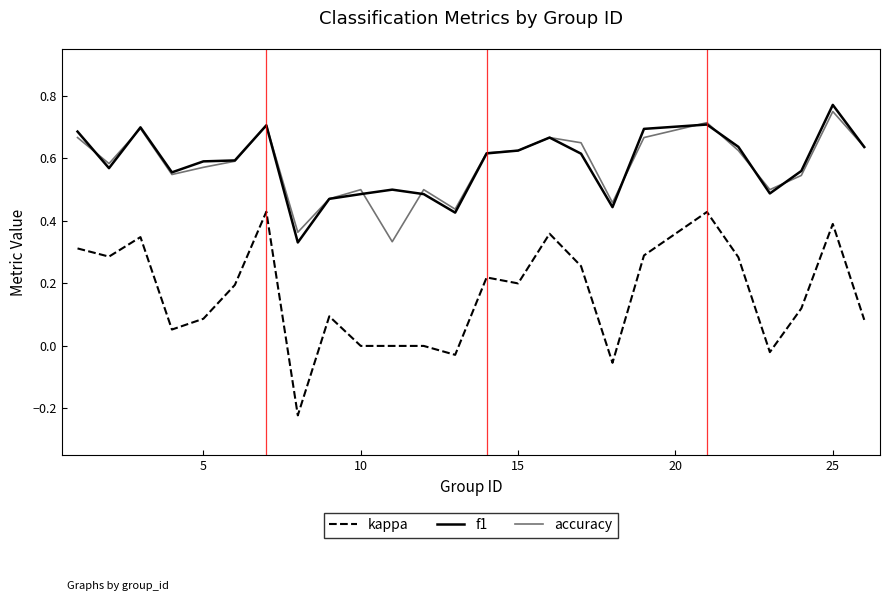

Does the chart display data point markers on the line(s)?

No